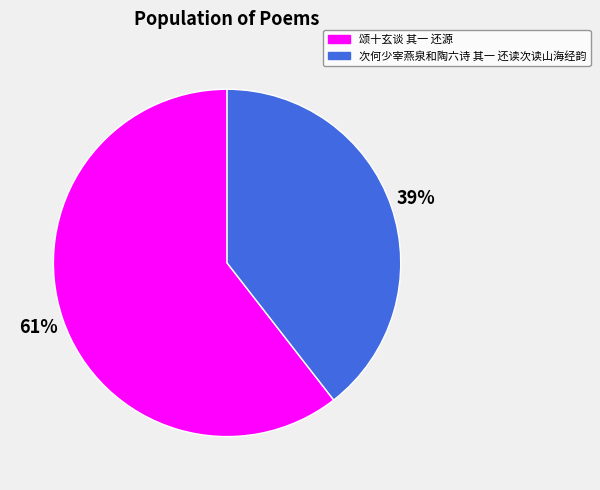

The 颂十玄谈 其一 还源 slice represents 61% of the pie. True or false?

True